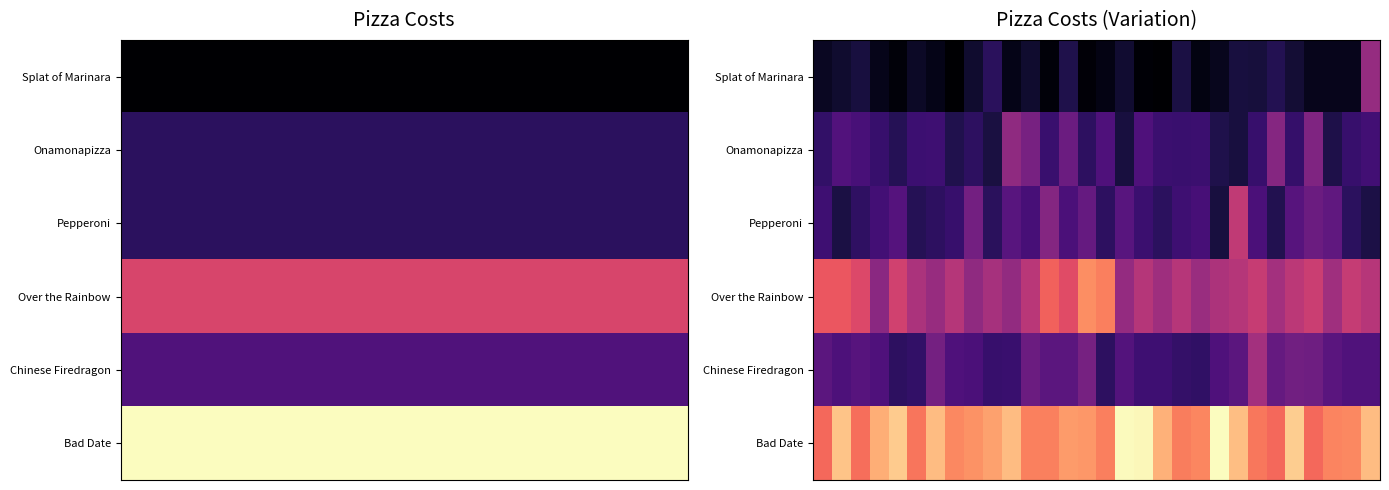

What is the total value across all series at 9?

111.7